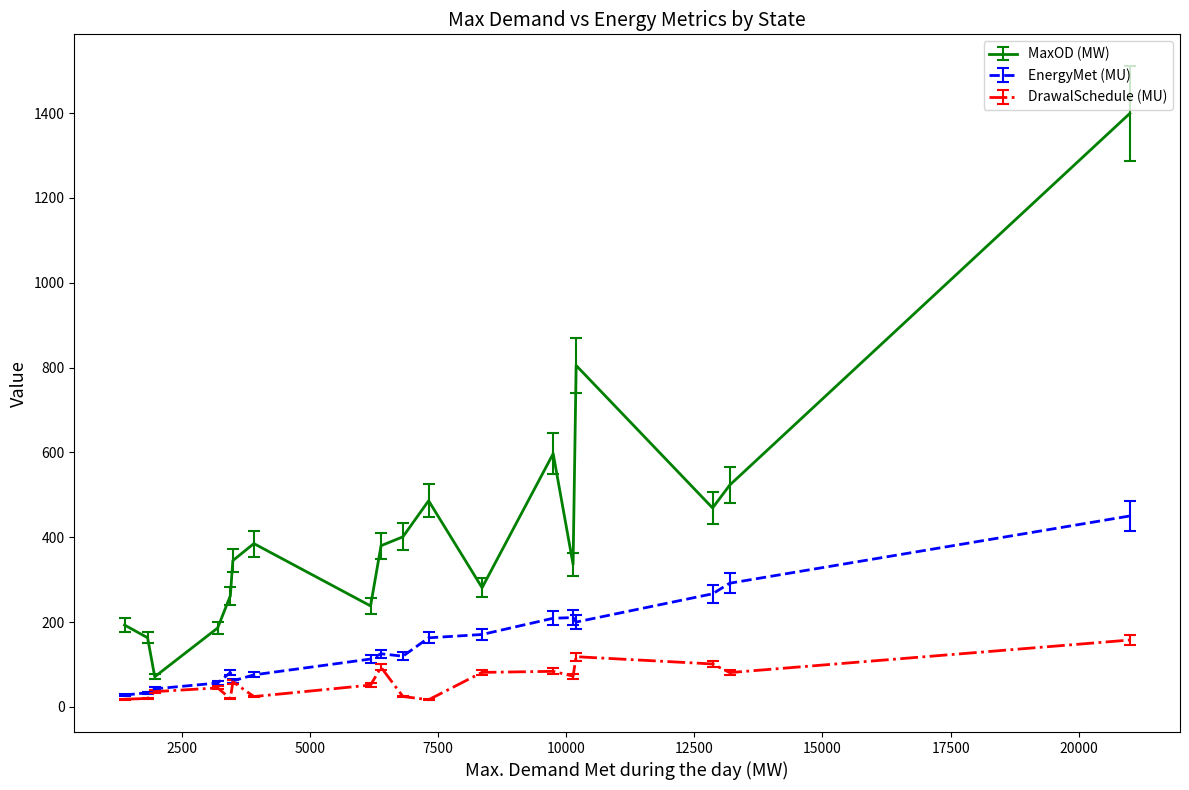

True or false: DrawalSchedule (MU) and MaxOD (MW) cross at least once.

False